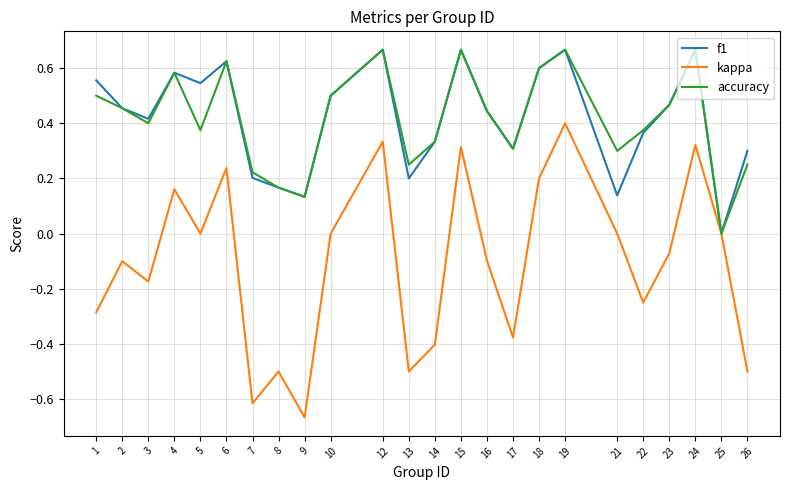

The value of accuracy at 15 is 1.1. True or false?

False